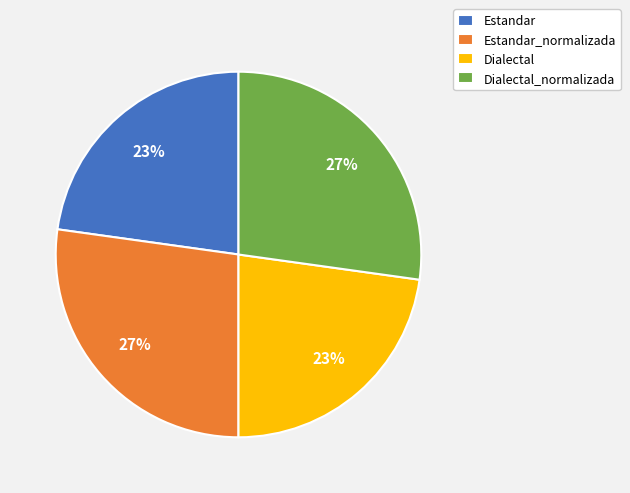

Is it true that Estandar is 23% of the pie?

True